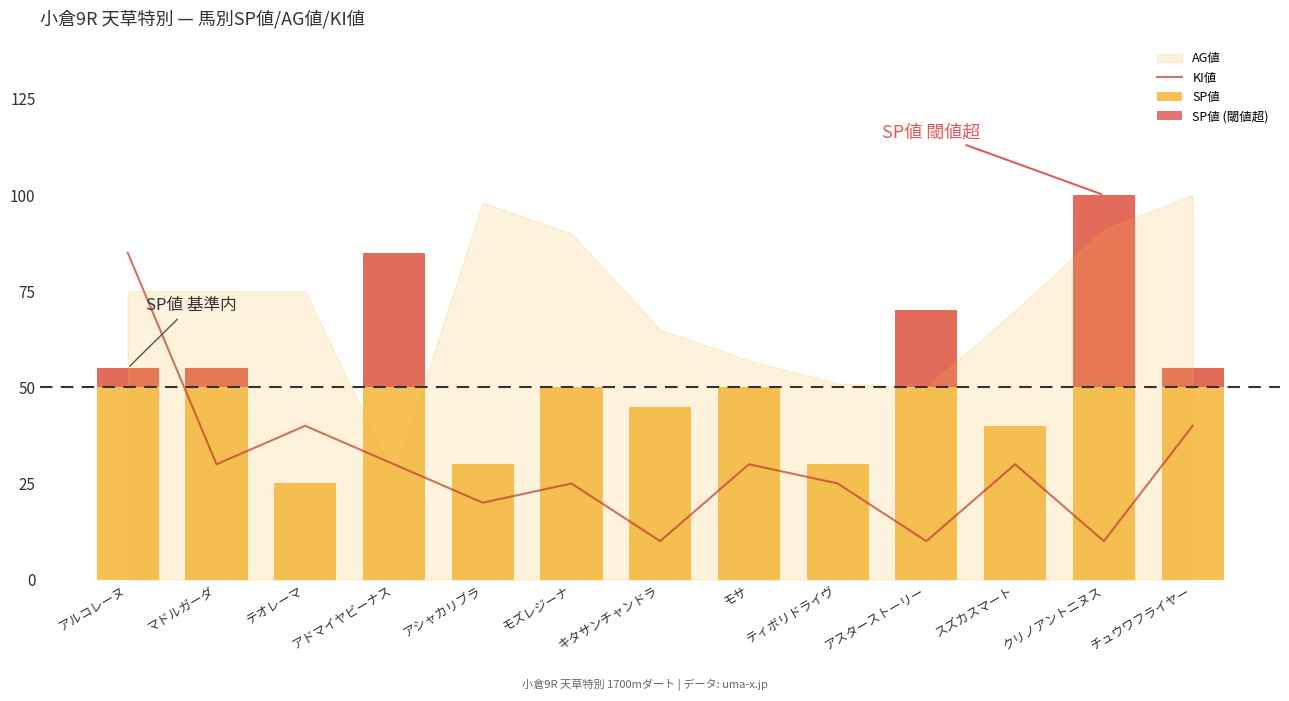

What is the label of the 5th bar from the right?

ティボリドライヴ